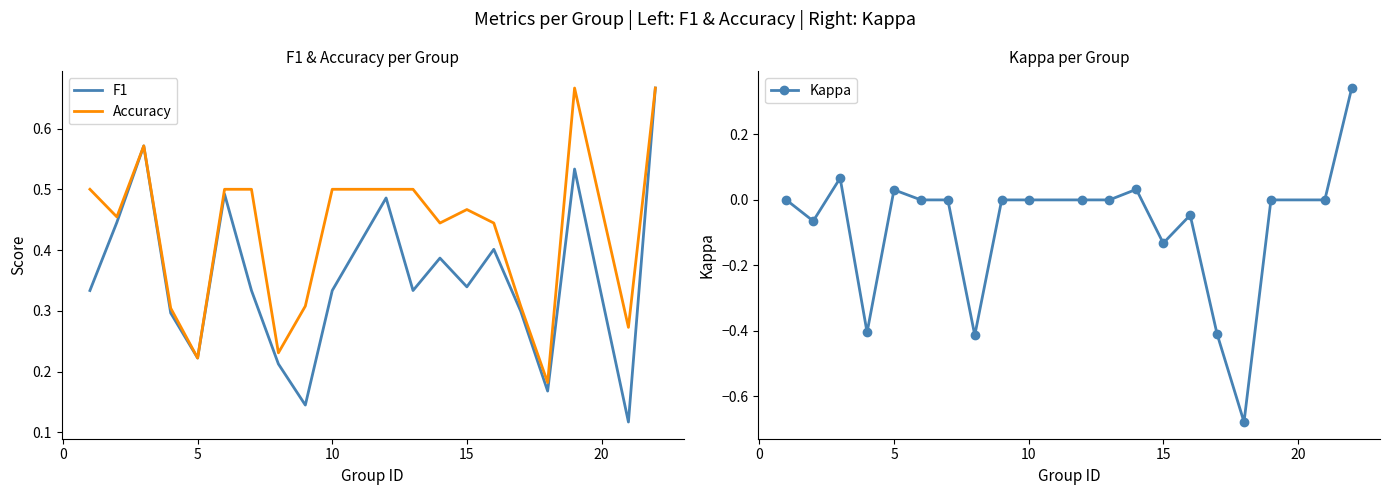

How many interior local peaks does the F1 series have?

6